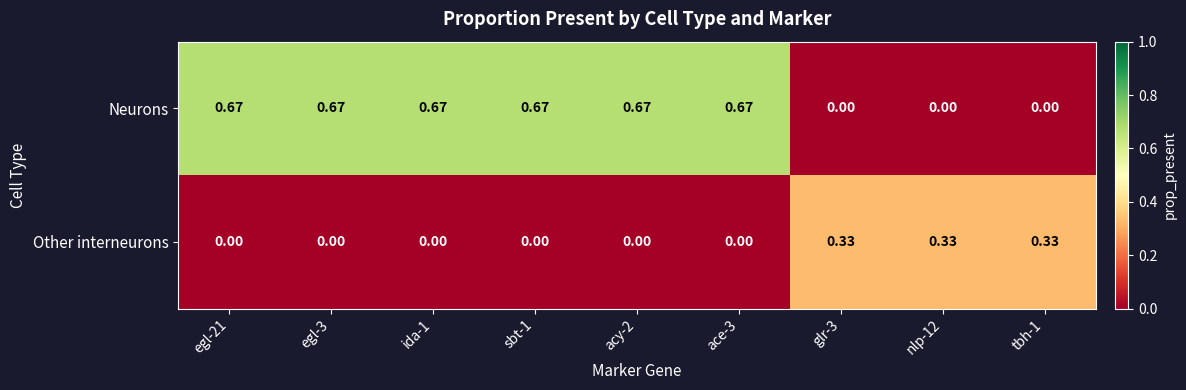

Which series has the largest range (max minus min)?

Neurons